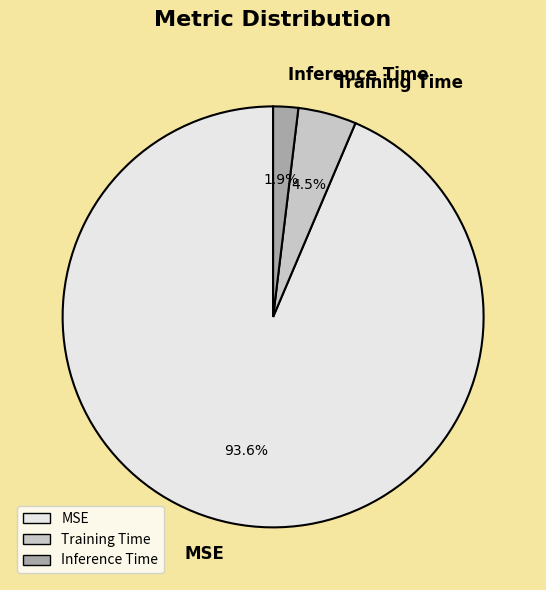

Count the number of slices in the pie.

3